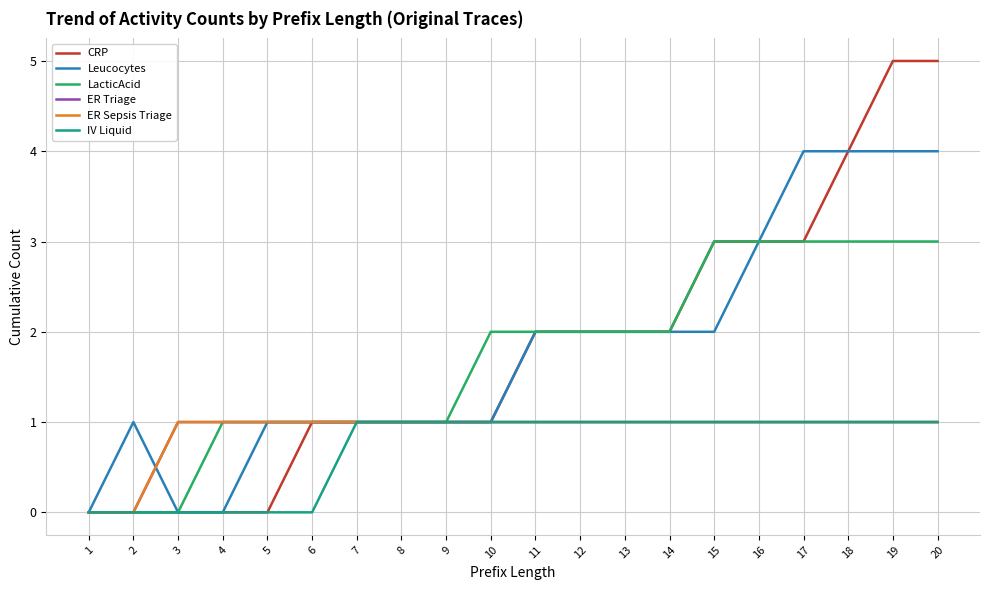

At which category is the sum across all series the highest?

19